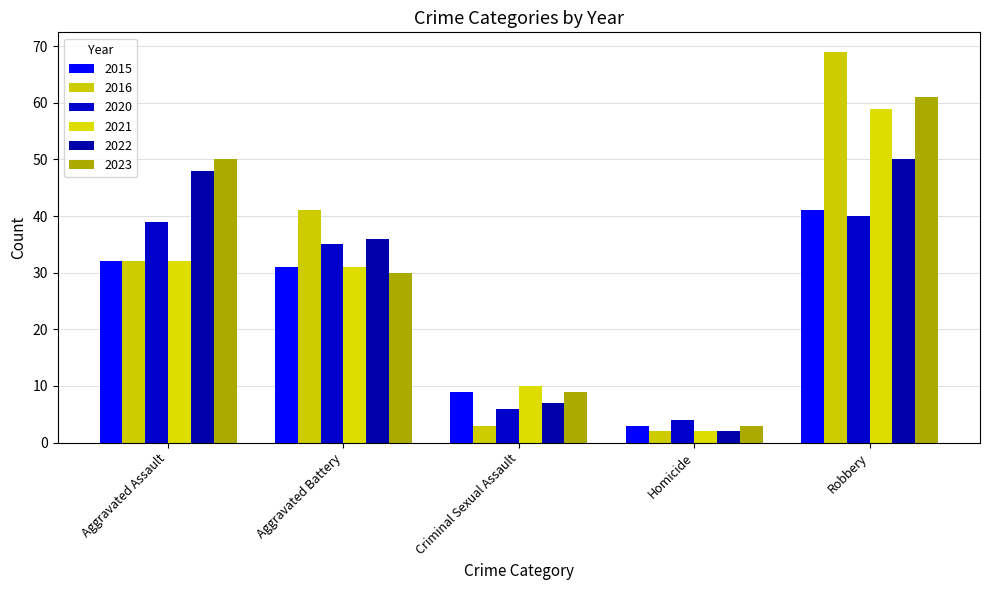

What is the minimum value shown in the chart?

2